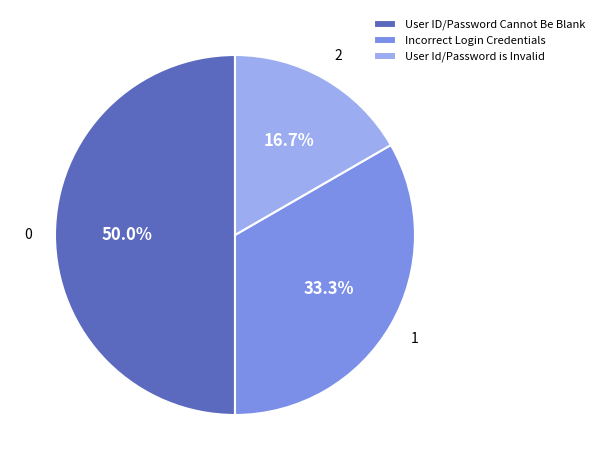

To the nearest percent, what portion does Incorrect Login Credentials represent?

33%